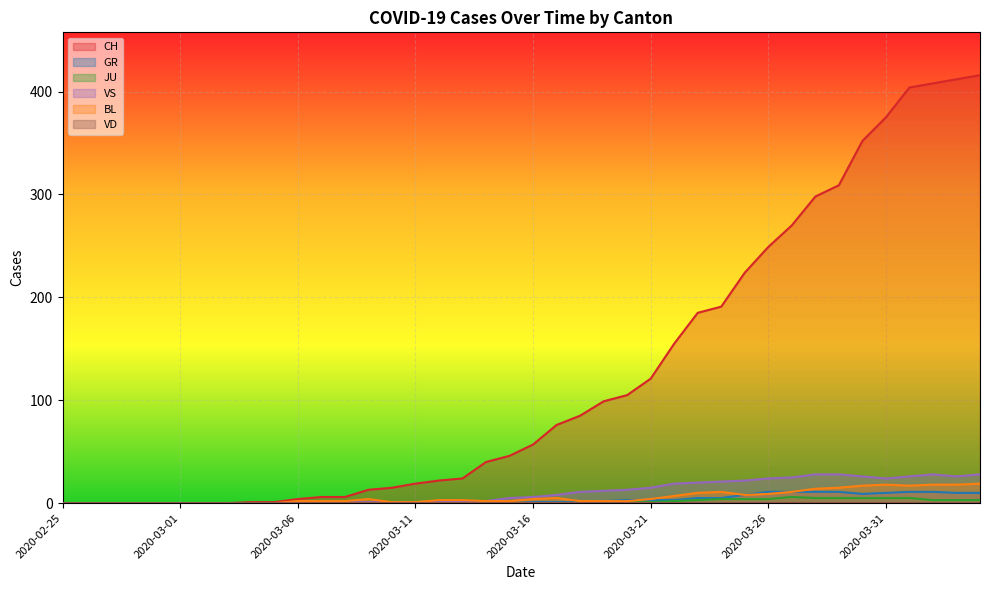

True or false: JU and CH intersect in this chart.

False